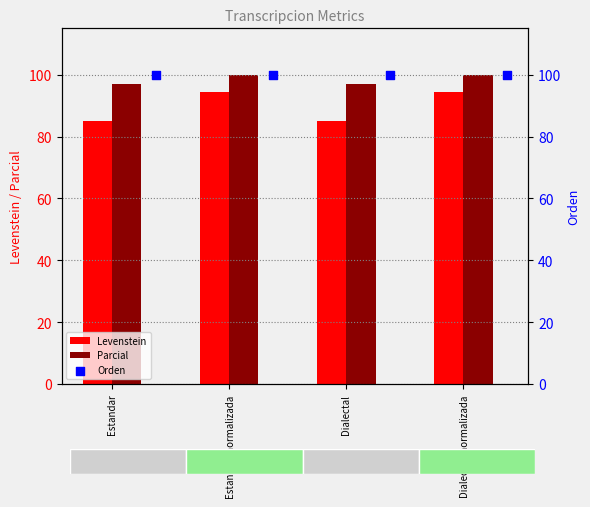

Which series has the widest spread of Y values?

Levenstein